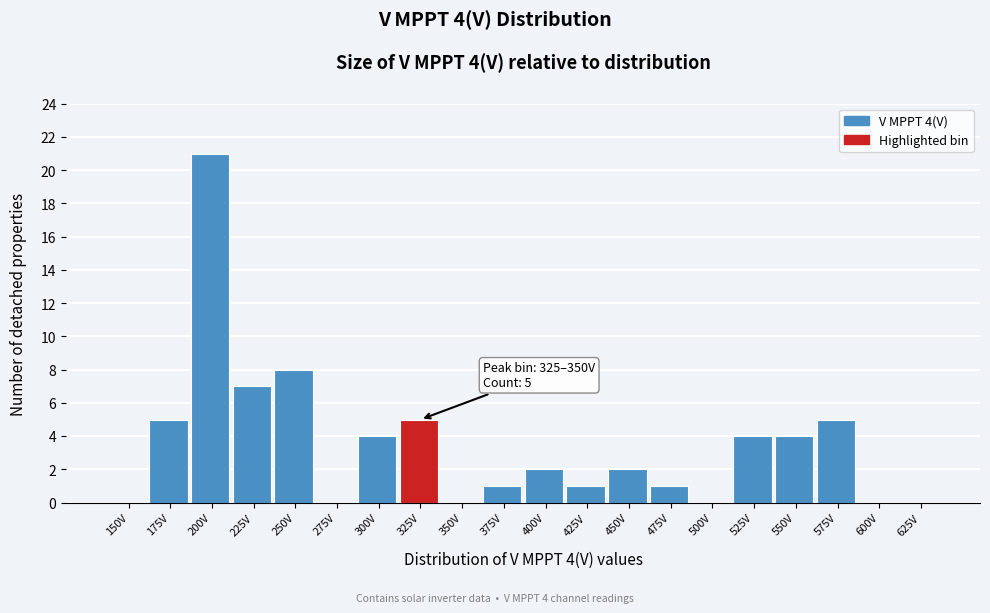

Reading right to left, what are all the values shown in this chart?

625V=0	600V=0	575V=5	550V=4	525V=4	500V=0	475V=1	450V=2	425V=1	400V=2	375V=1	350V=0	325V=5	300V=4	275V=0	250V=8	225V=7	200V=21	175V=5	150V=0